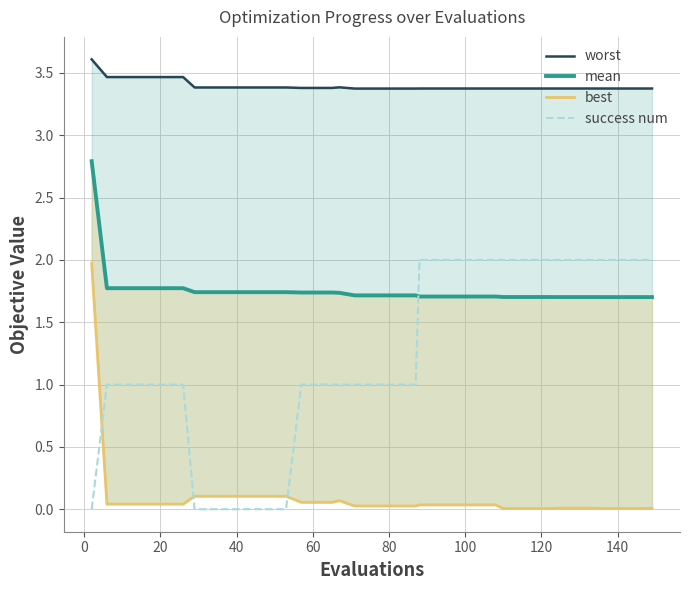

True or false: best and success num cross at least once.

True